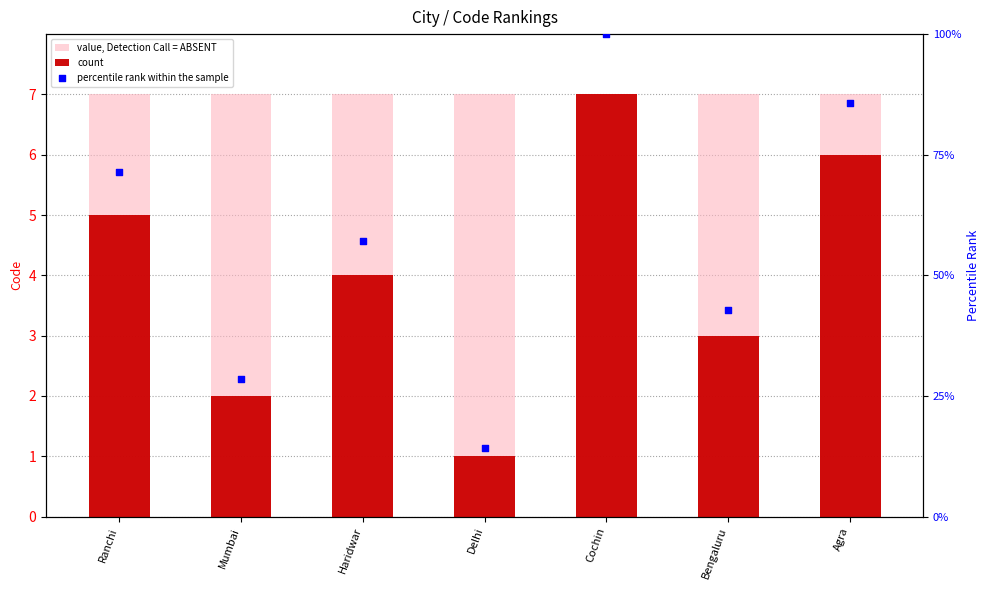

Is the value of value, Detection Call = ABSENT at Cochin greater than the value of percentile rank within the sample at Ranchi?

No